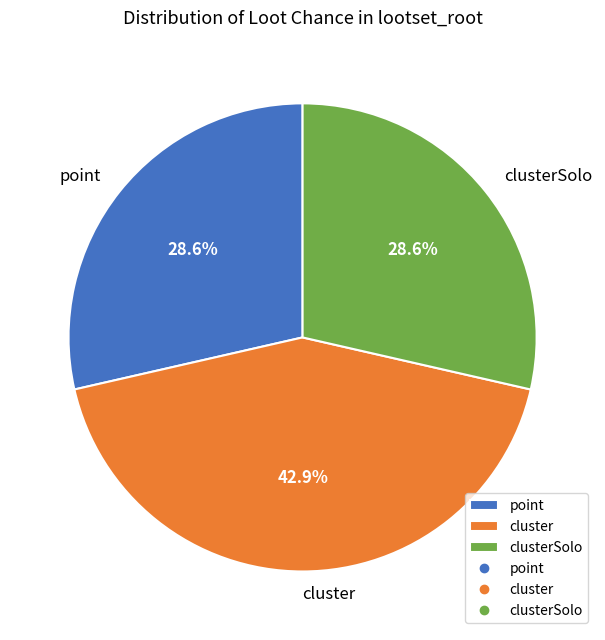

Is there a majority slice in this chart?

No